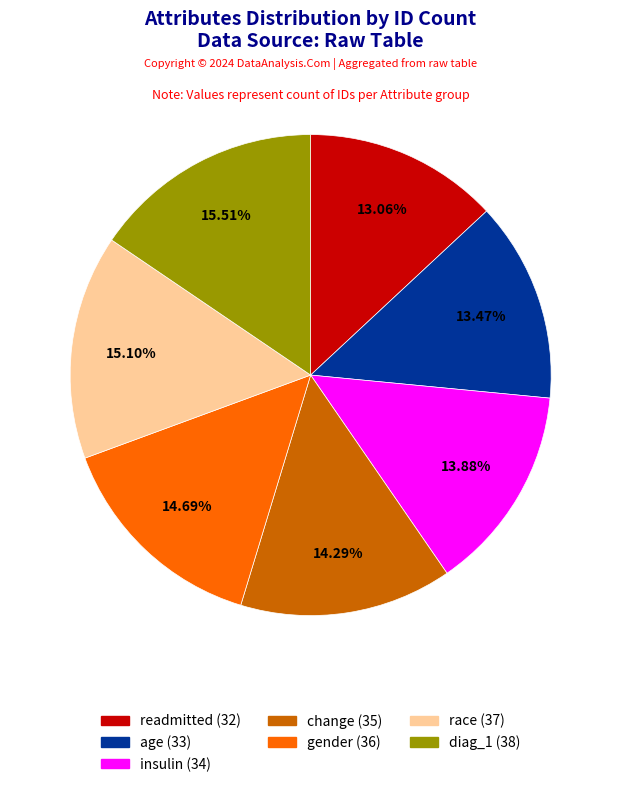

What is the total percentage of age and diag_1?

29.0%